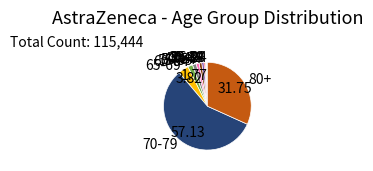

Combined, do 65-69 and 45-49 account for over 50%?

No